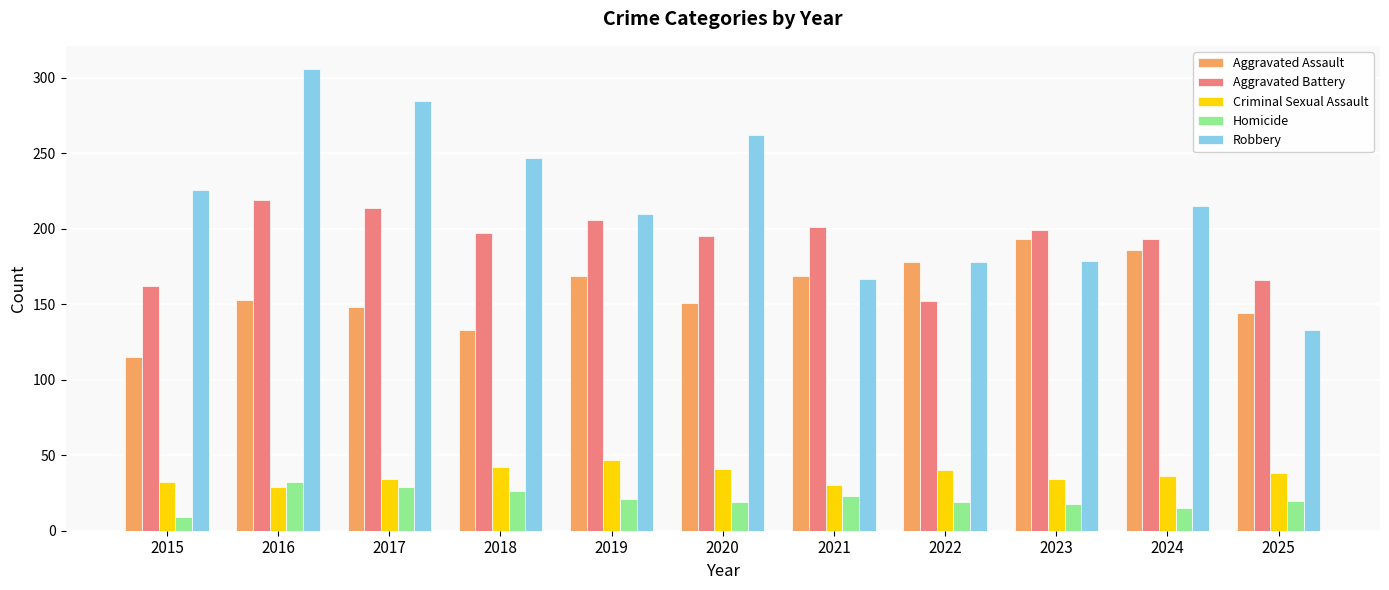

Which series has the largest total across all categories?

Robbery